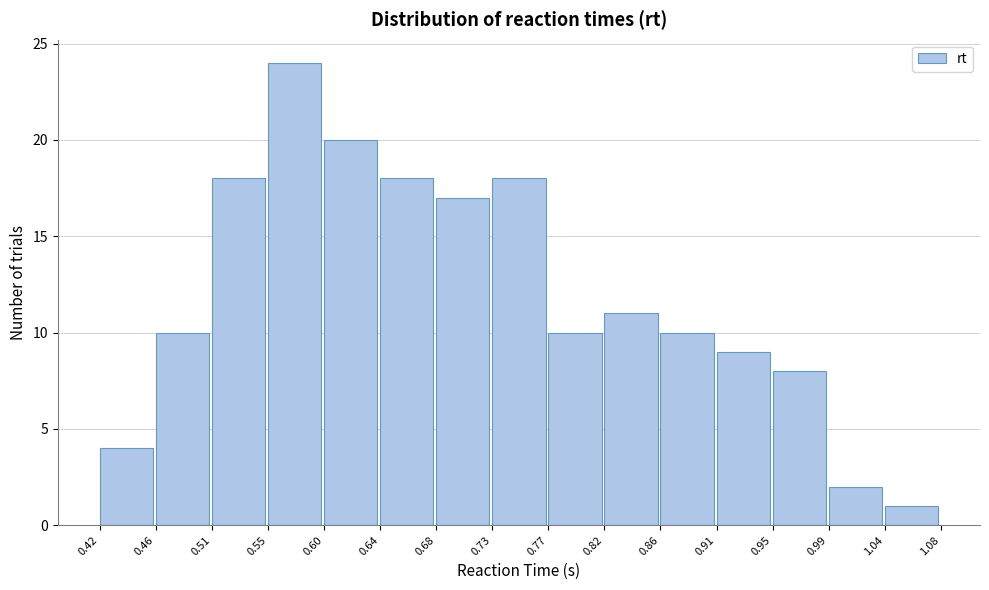

Reading left to right, transcribe this chart: for each bar, give the range it covers on the x-axis and its height. The values are not printed on the chart, so give them approximately, as read against the axis.

0.42 to 0.46: 4
0.46 to 0.51: 10
0.51 to 0.55: 18
0.55 to 0.60: 24
0.60 to 0.64: 20
0.64 to 0.68: 18
0.68 to 0.73: 17
0.73 to 0.77: 18
0.77 to 0.82: 10
0.82 to 0.86: 11
0.86 to 0.91: 10
0.91 to 0.95: 9
0.95 to 0.99: 8
0.99 to 1.04: 2
1.04 to 1.08: 1